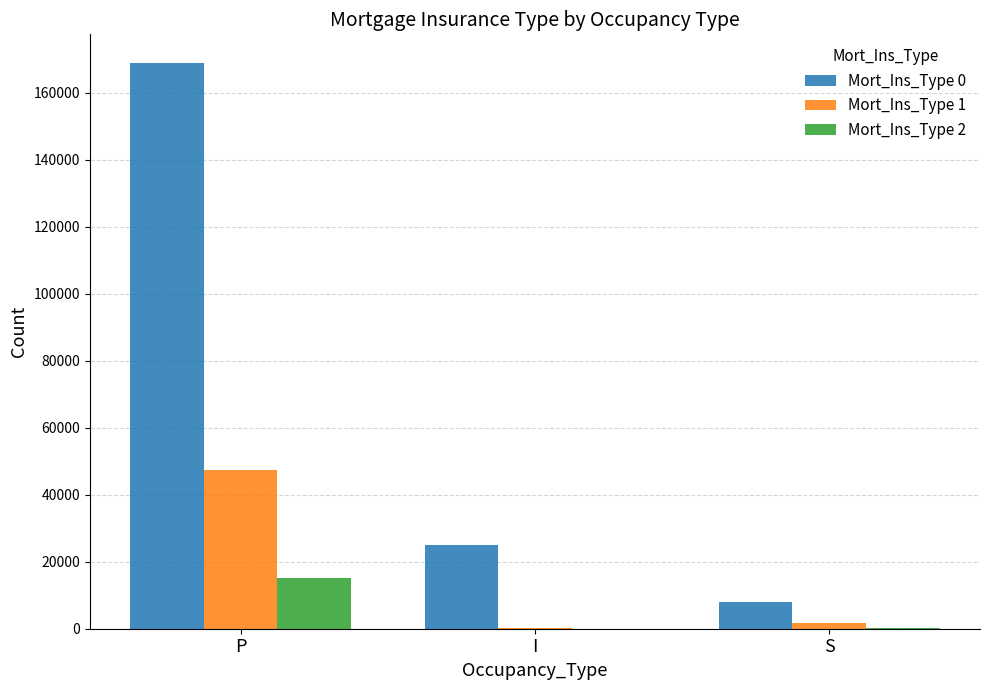

Are the bars horizontal?

No